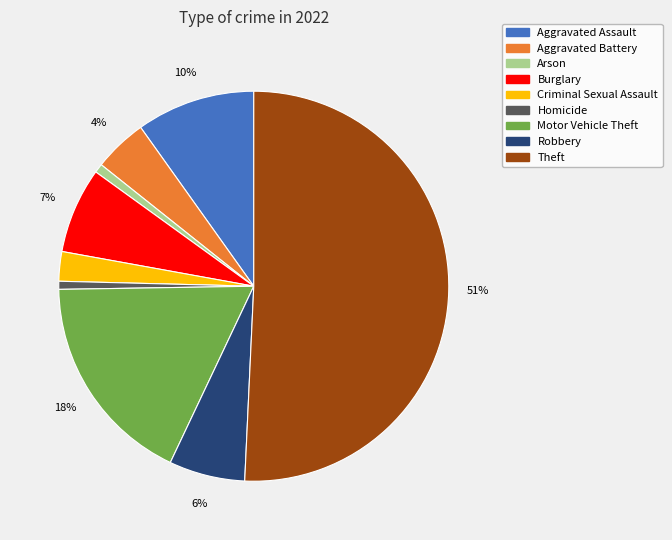

How many segments does this pie chart have?

9